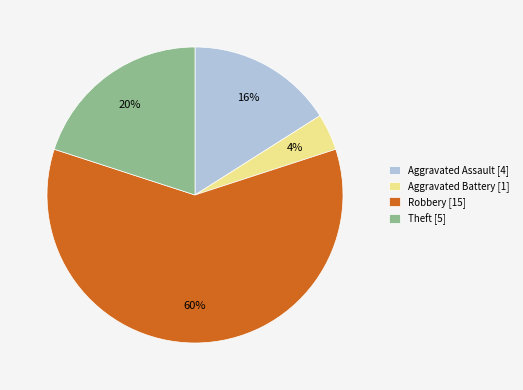

True or false: Aggravated Assault accounts for 30% of the total.

False